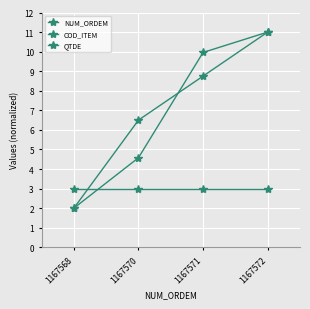

Count the number of data series in this chart.

3